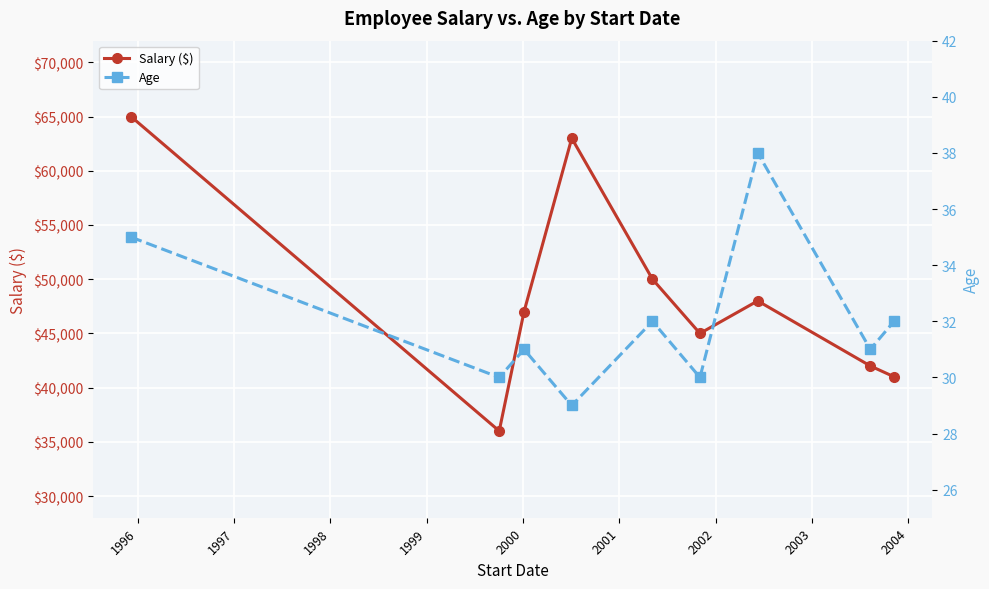

List the series in order of their overall mean, highest first.

Salary ($), Age